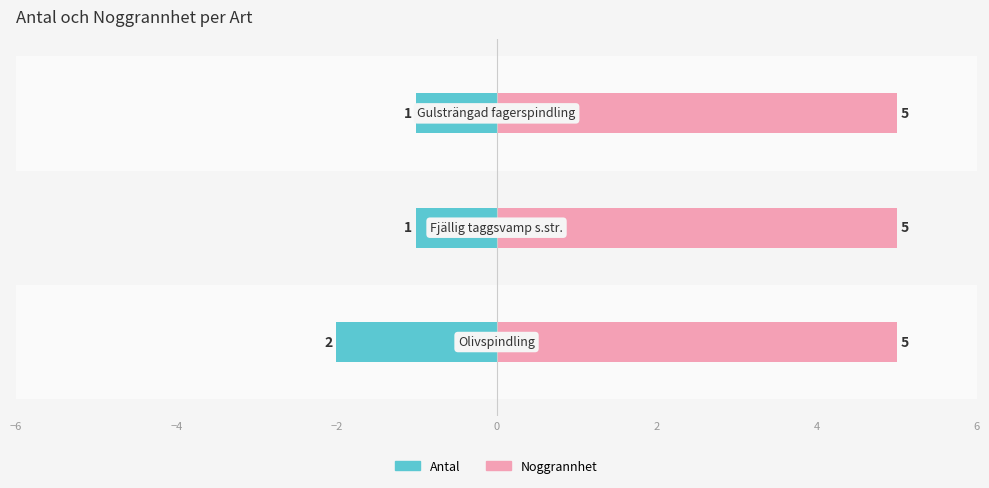

The Antal series shows -1.4 at −4. True or false?

False